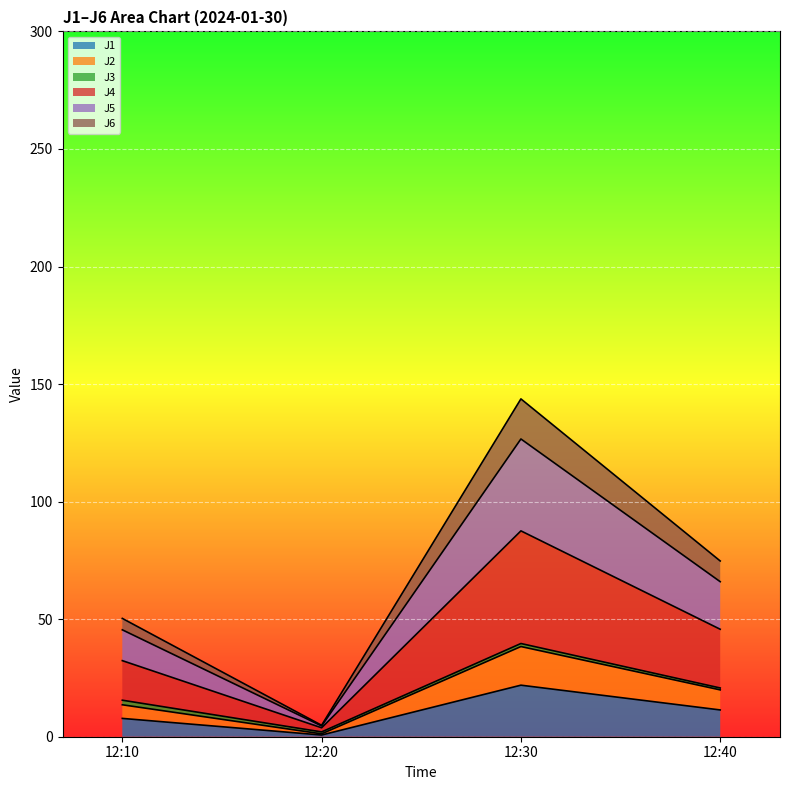

The J2 series shows 5.0 at 12:40. True or false?

False